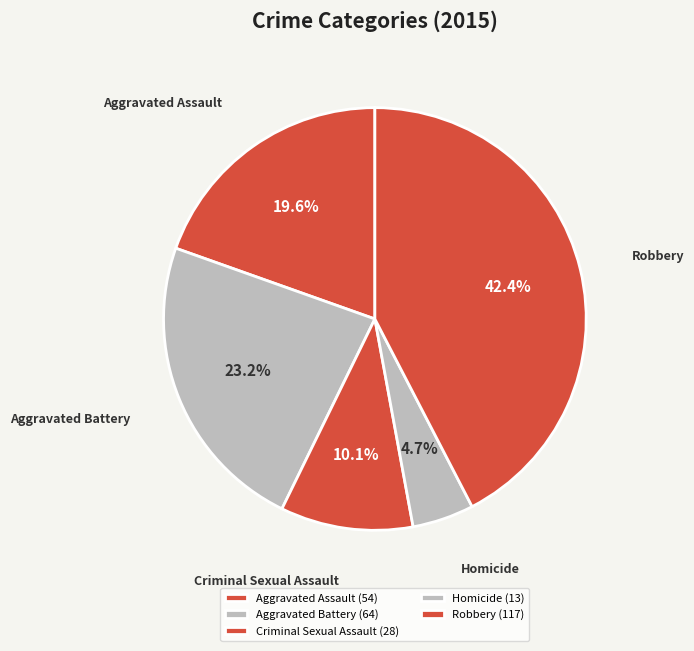

Combined, do Criminal Sexual Assault and Robbery account for over 50%?

Yes